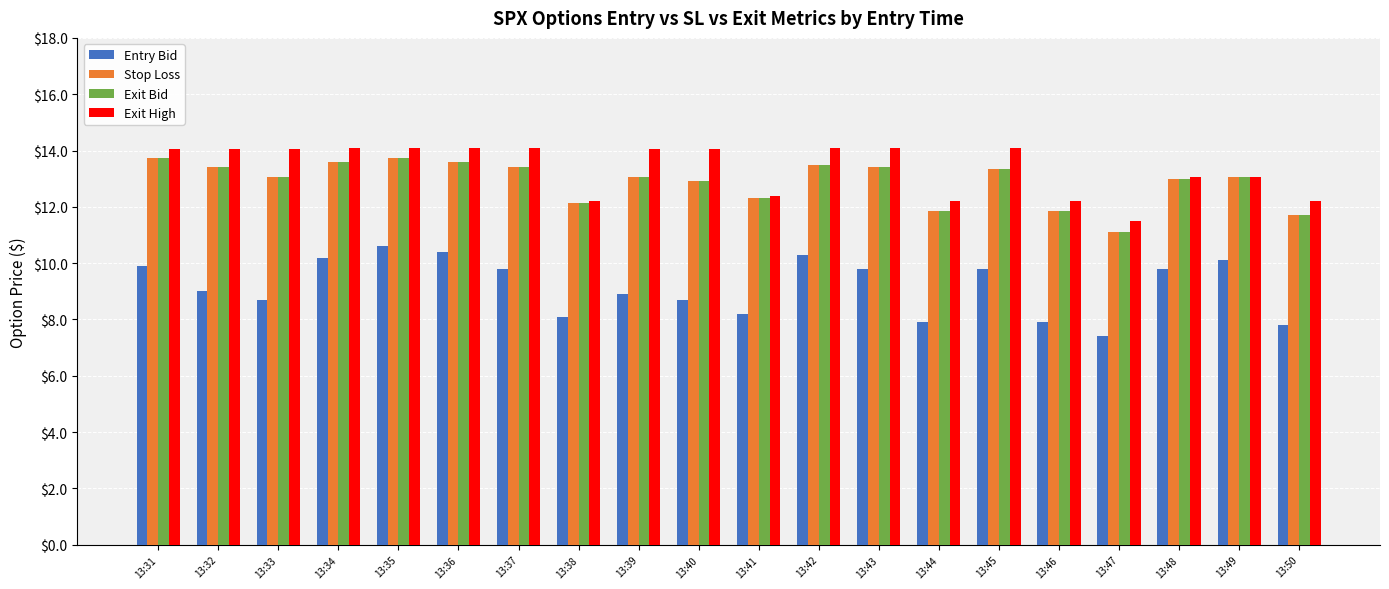

What is the sum of all Exit Bid values?

257.7